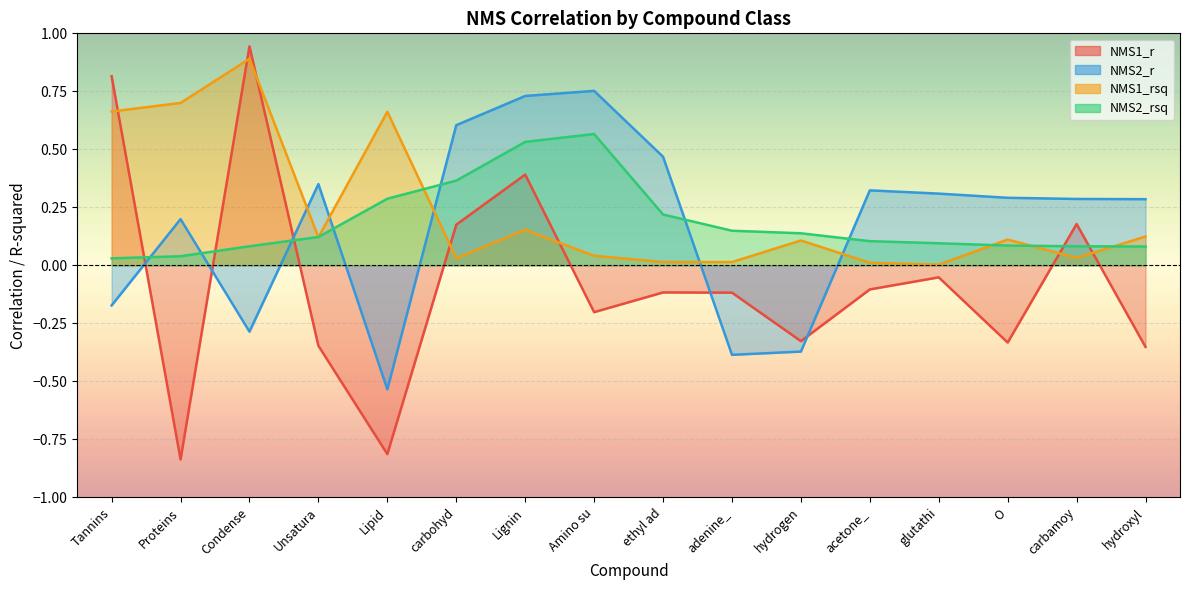

The value of NMS2_r at ethyl ad is 0.5. True or false?

True